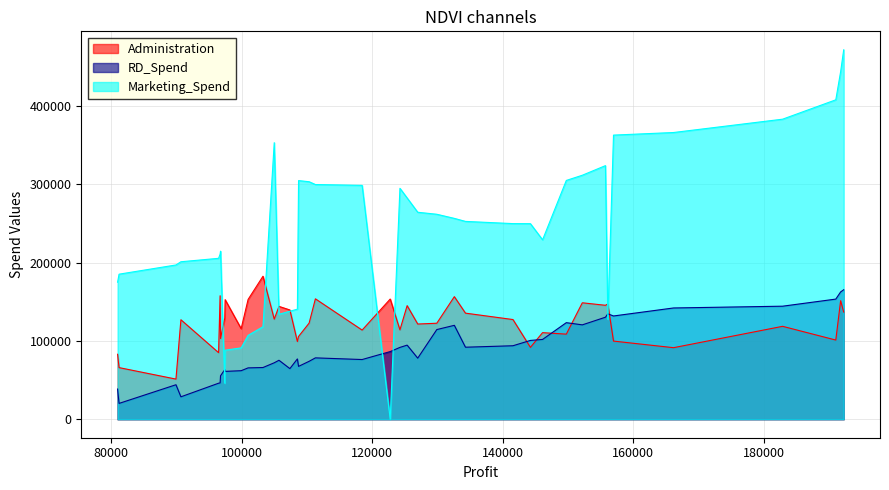

How many lines are shown in the chart?

3